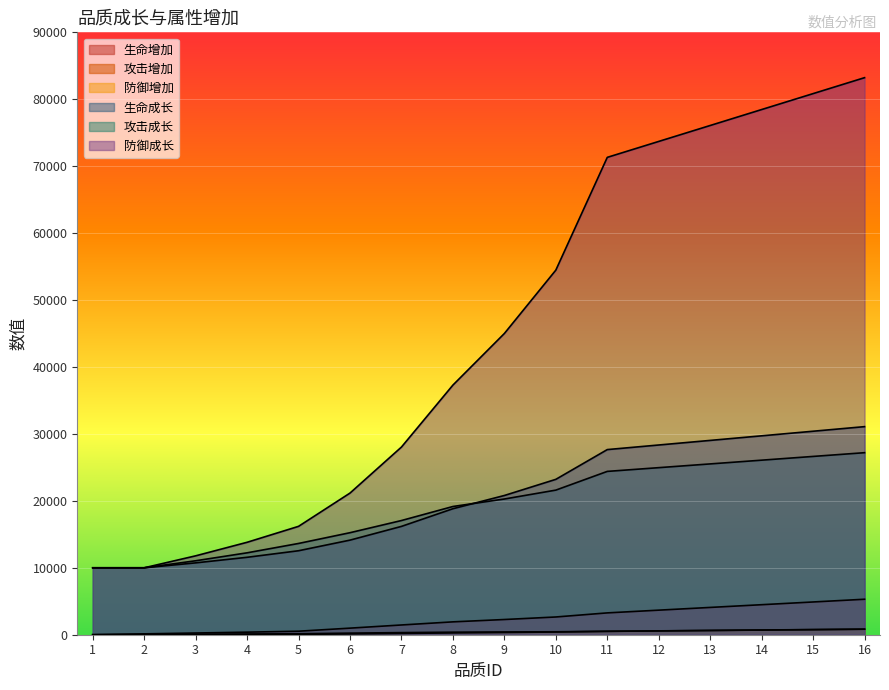

Rank the categories by 防御增加 value from lowest to highest.

1, 2, 3, 4, 5, 6, 7, 8, 9, 10, 11, 12, 13, 14, 15, 16